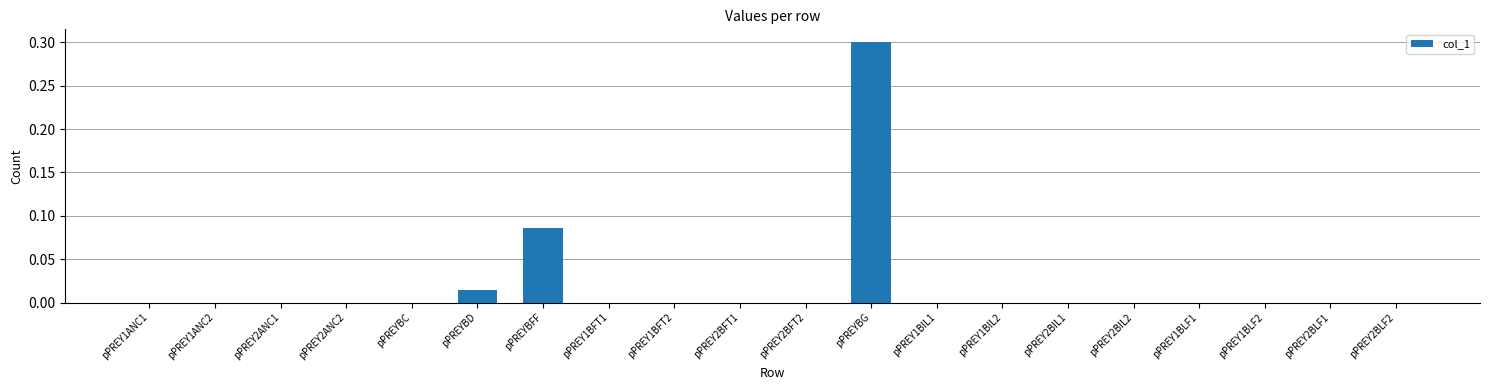

The chart shows a value of -0.2 at pPREY1BLF1. True or false?

False